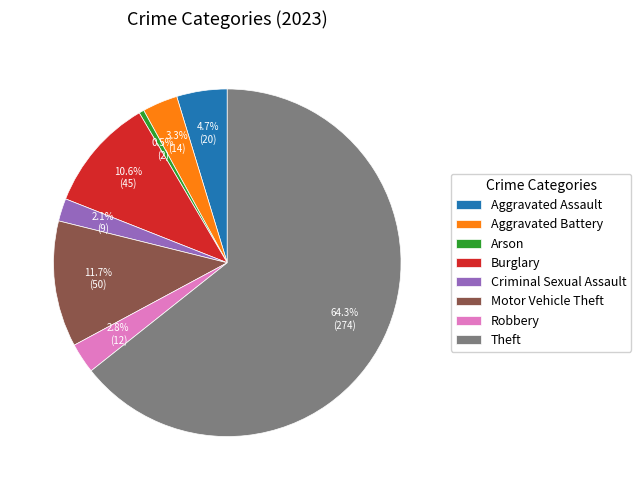

Between Theft and Aggravated Assault, which is larger?

Theft